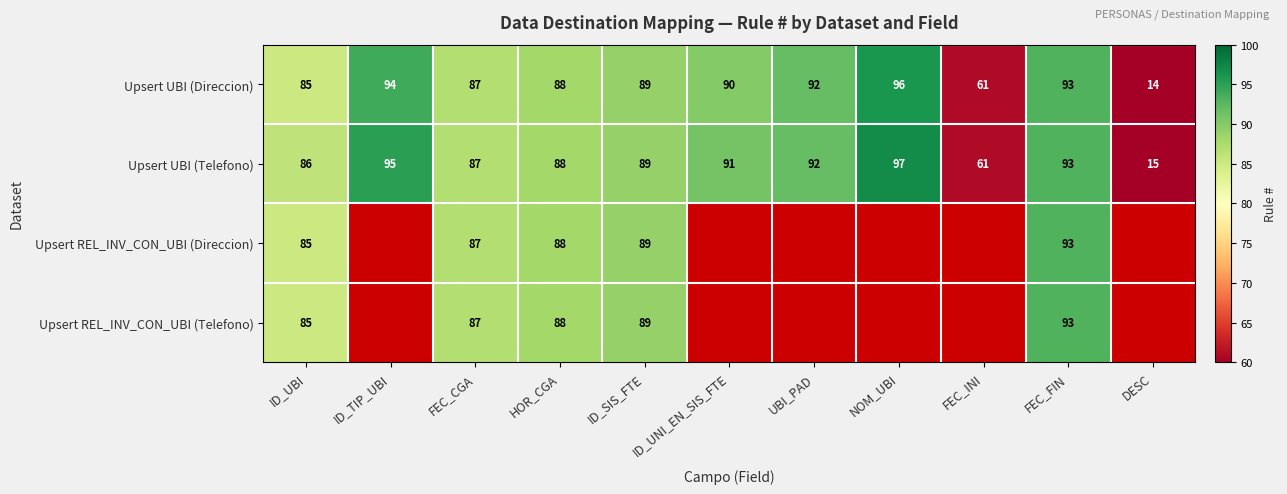

The value of Upsert UBI (Direccion) at NOM_UBI is 96. True or false?

True